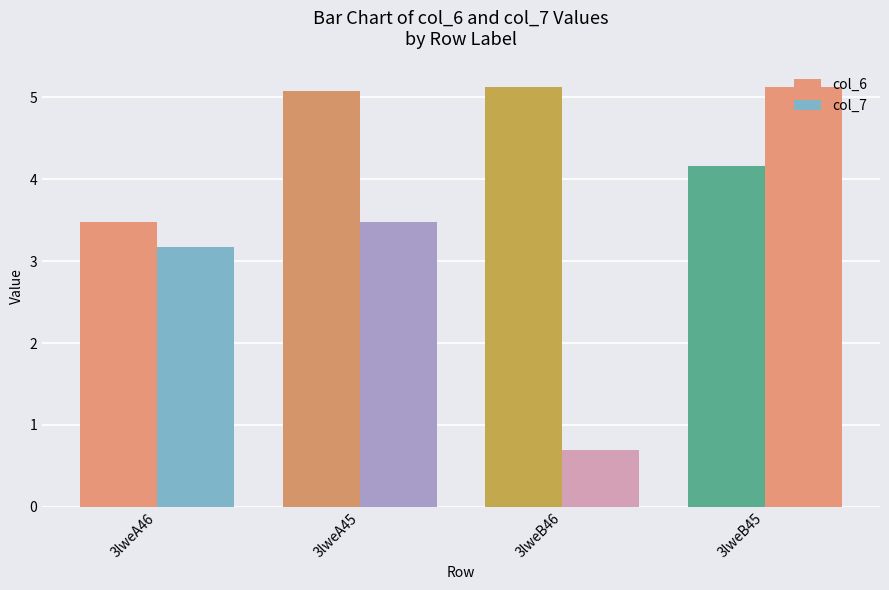

What is the label of the 2nd bar from the left?

3lweA45